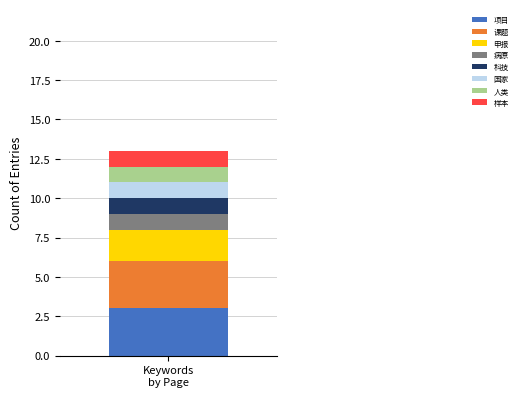

What is the maximum value for 项目?

3